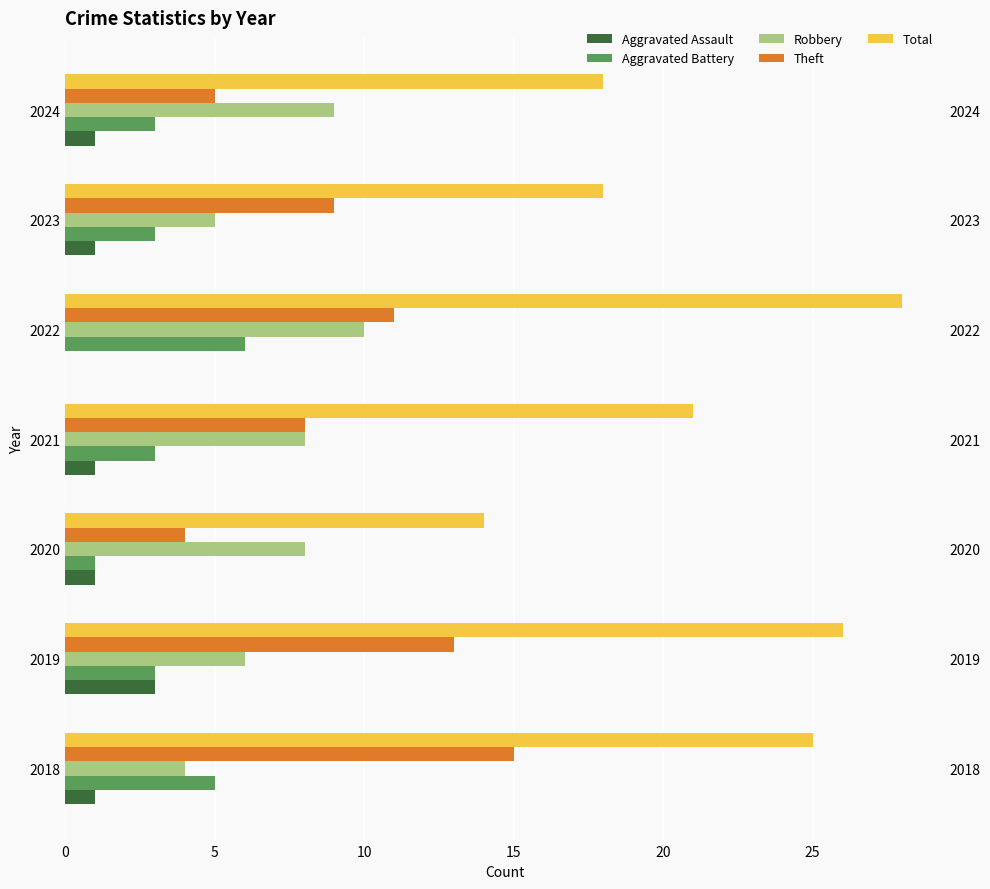

Which series has the largest total across all categories?

Total